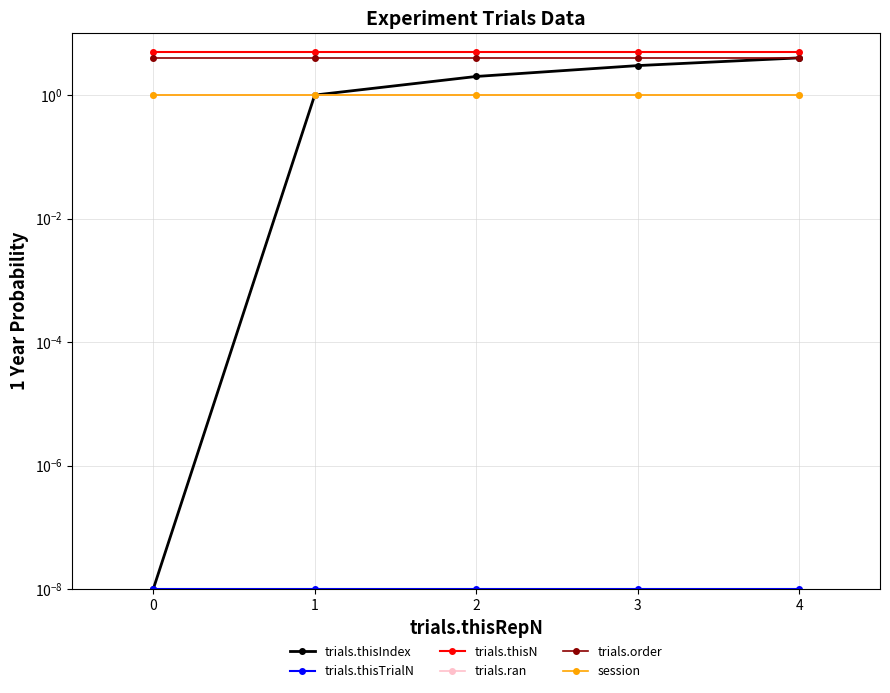

Reading left to right, list all the values displayed in this chart.

trials.thisIndex: 0.0	1.0	2.0	3.0	4.0
trials.thisTrialN: 0.0	0.0	0.0	0.0	0.0
trials.thisN: 5.0	5.0	5.0	5.0	5.0
trials.ran: 1.0	1.0	1.0	1.0	1.0
trials.order: 4.0	4.0	4.0	4.0	4.0
session: 1.0	1.0	1.0	1.0	1.0